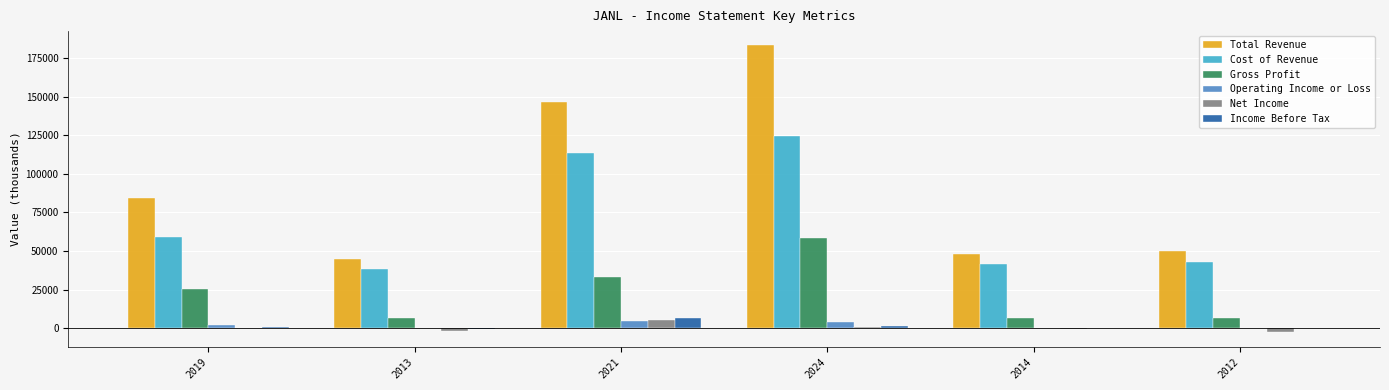

True or false: Gross Profit has a value of 56773 at 2021.

False